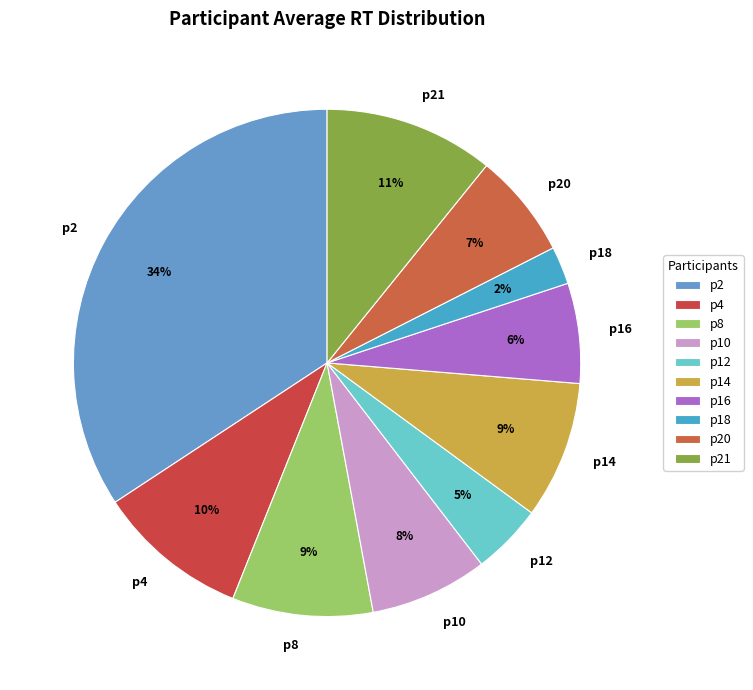

True or false: p2 accounts for 34% of the total.

True